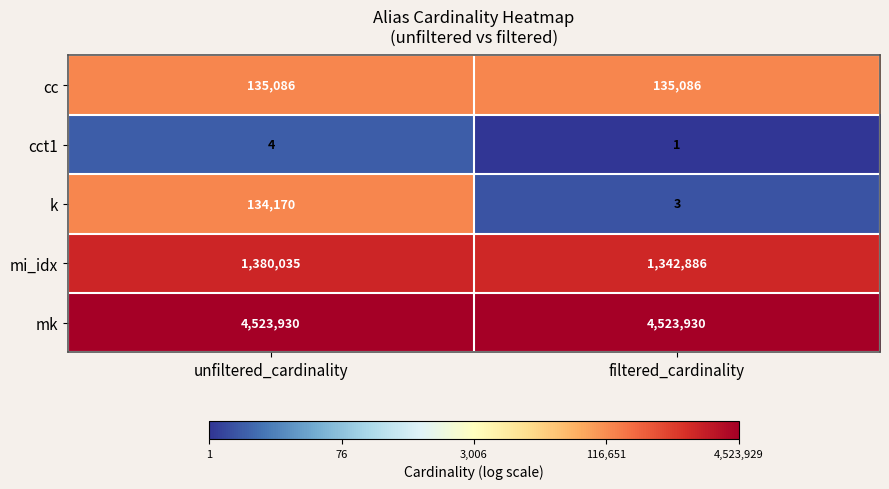

Which category has the lowest value across all series?

filtered_cardinality